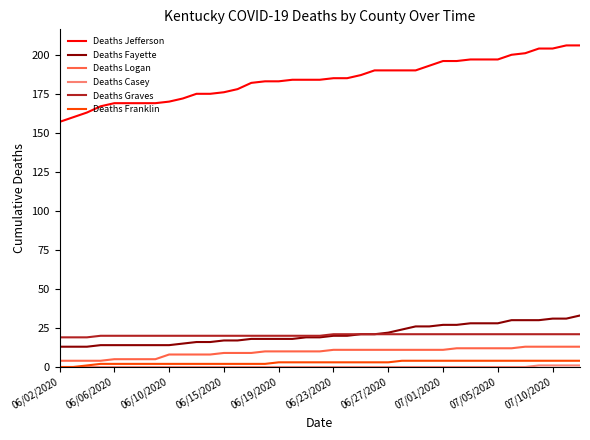

True or false: Deaths Franklin and Deaths Fayette intersect in this chart.

False